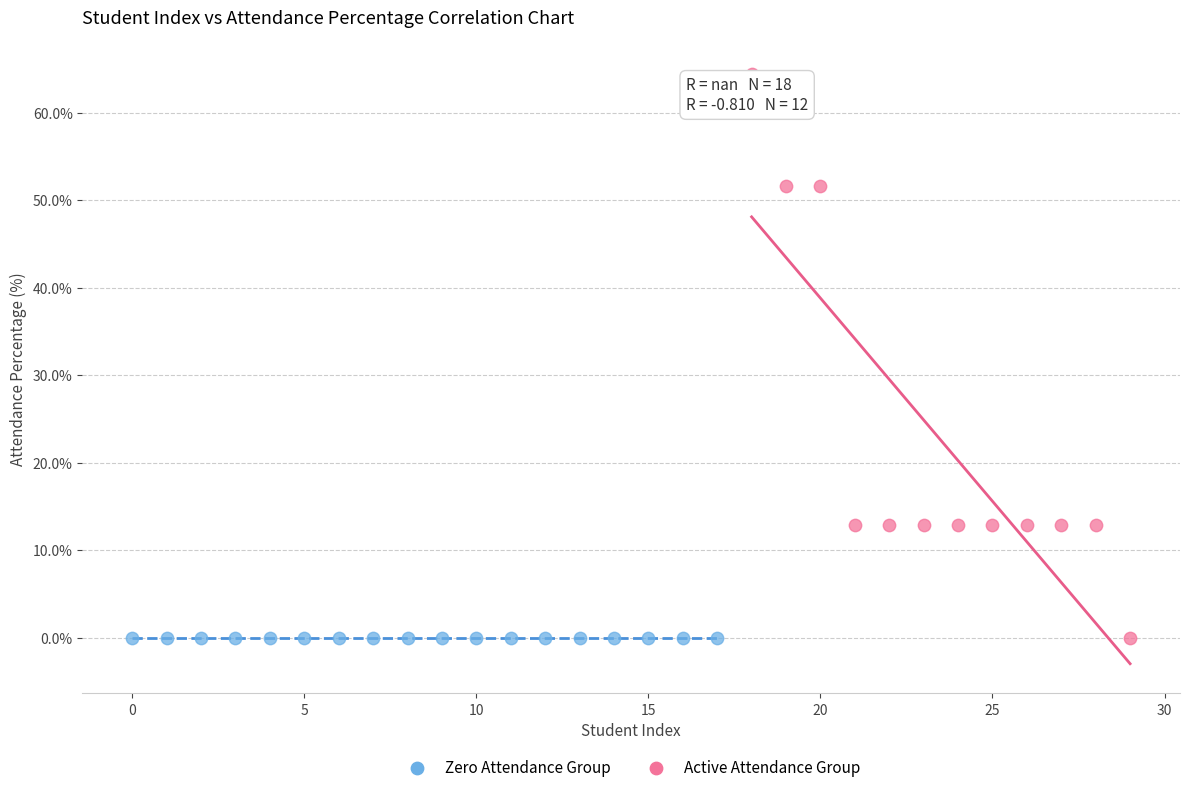

Which series reaches the maximum Y coordinate?

Active Attendance Group